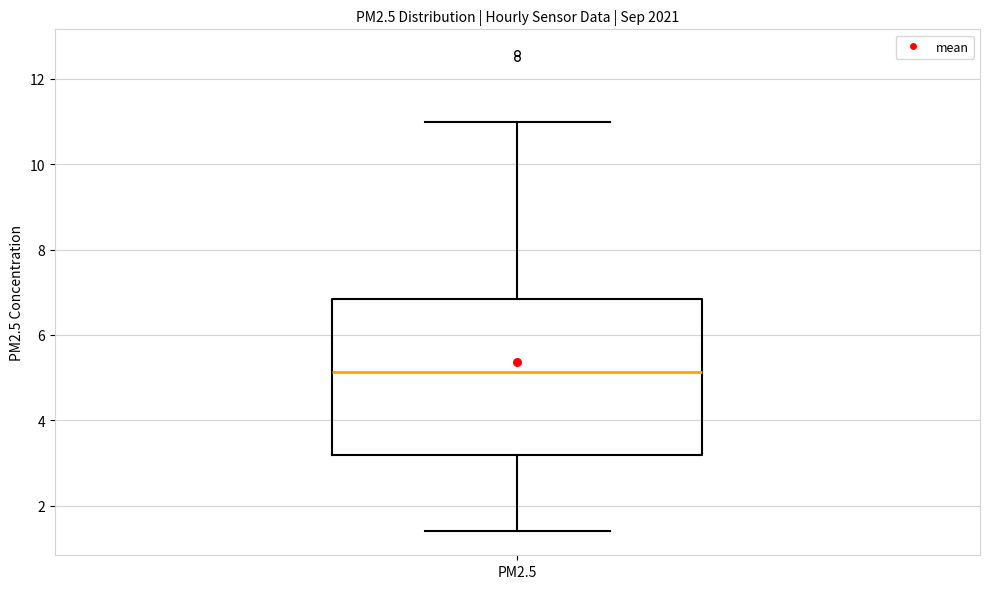

Where does the upper whisker of the box for PM2.5 end on the y-axis? The values are not printed on the chart, so give them approximately, as read against the axis.

11.0